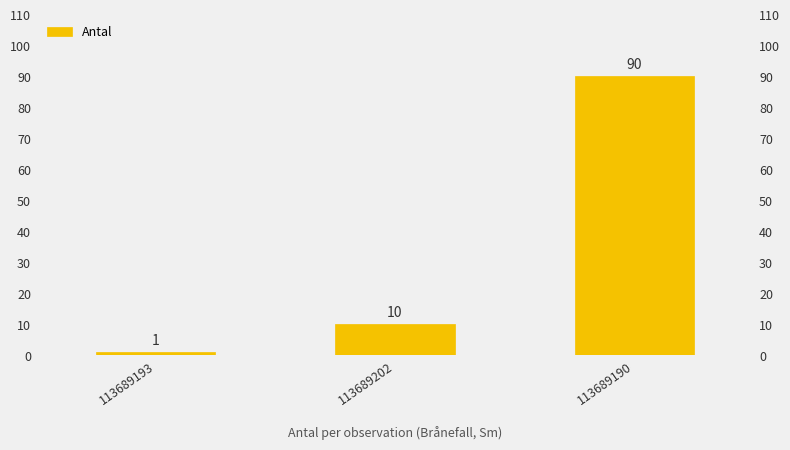

Does the chart contain any negative values?

No